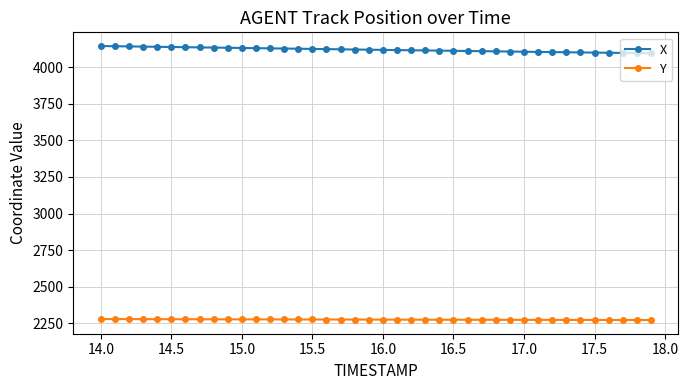

What are all the series names shown in the legend?

X, Y